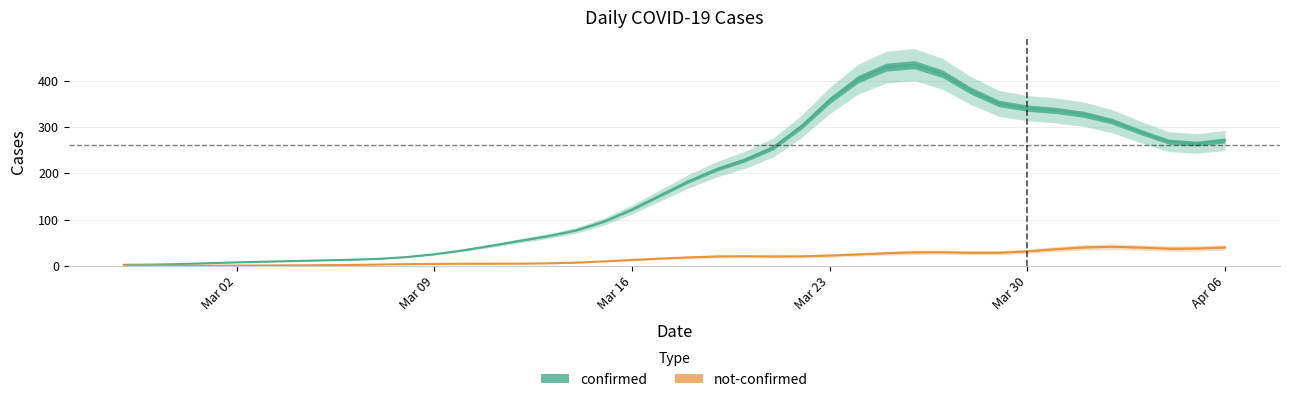

Which series changed the most between 2020-03-20 and 2020-04-03?

confirmed